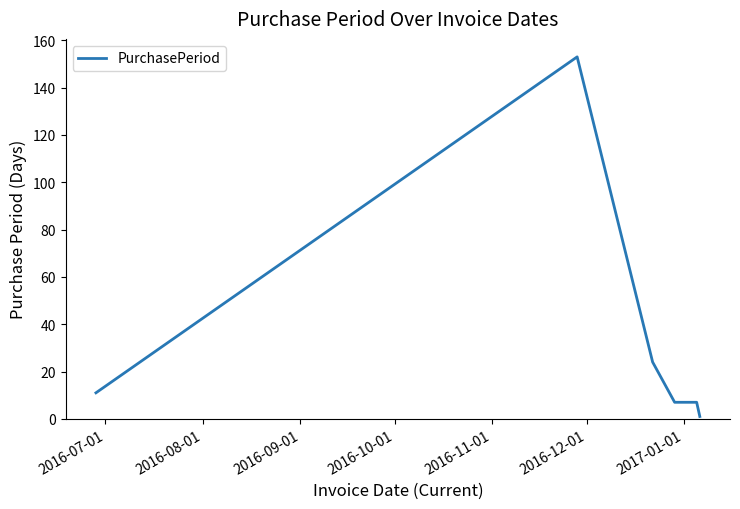

True or false: there are more than 2 points higher than both neighbors.

False